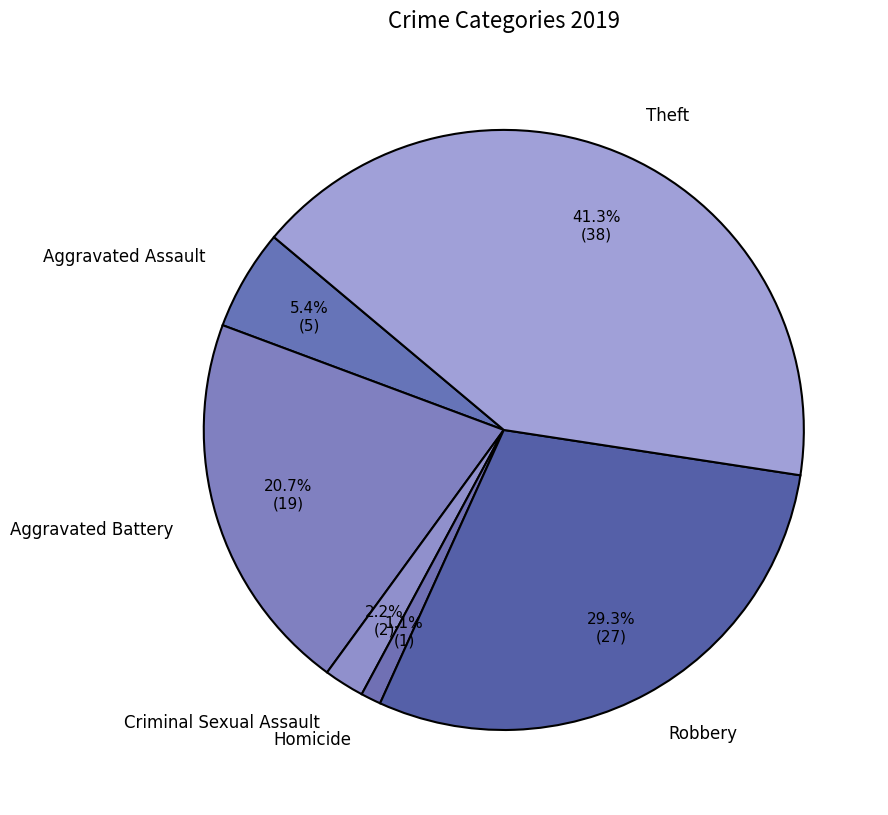

How much of the chart is everything except Aggravated Assault?

94.6%